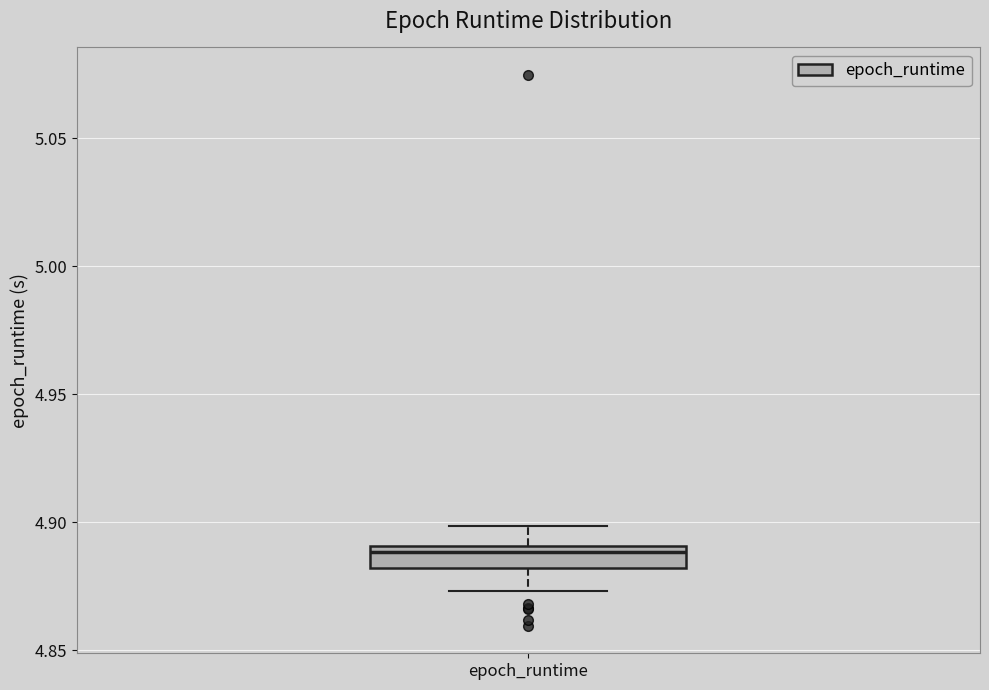

Read this box plot against the y-axis: the position of the median line, the range covered by the box, and the ends of both whiskers. The values are not printed on the chart, so give them approximately, as read against the axis.

median 4.890 (just below the box's upper edge), box 4.880 to 4.890, whiskers 4.875 to 4.900